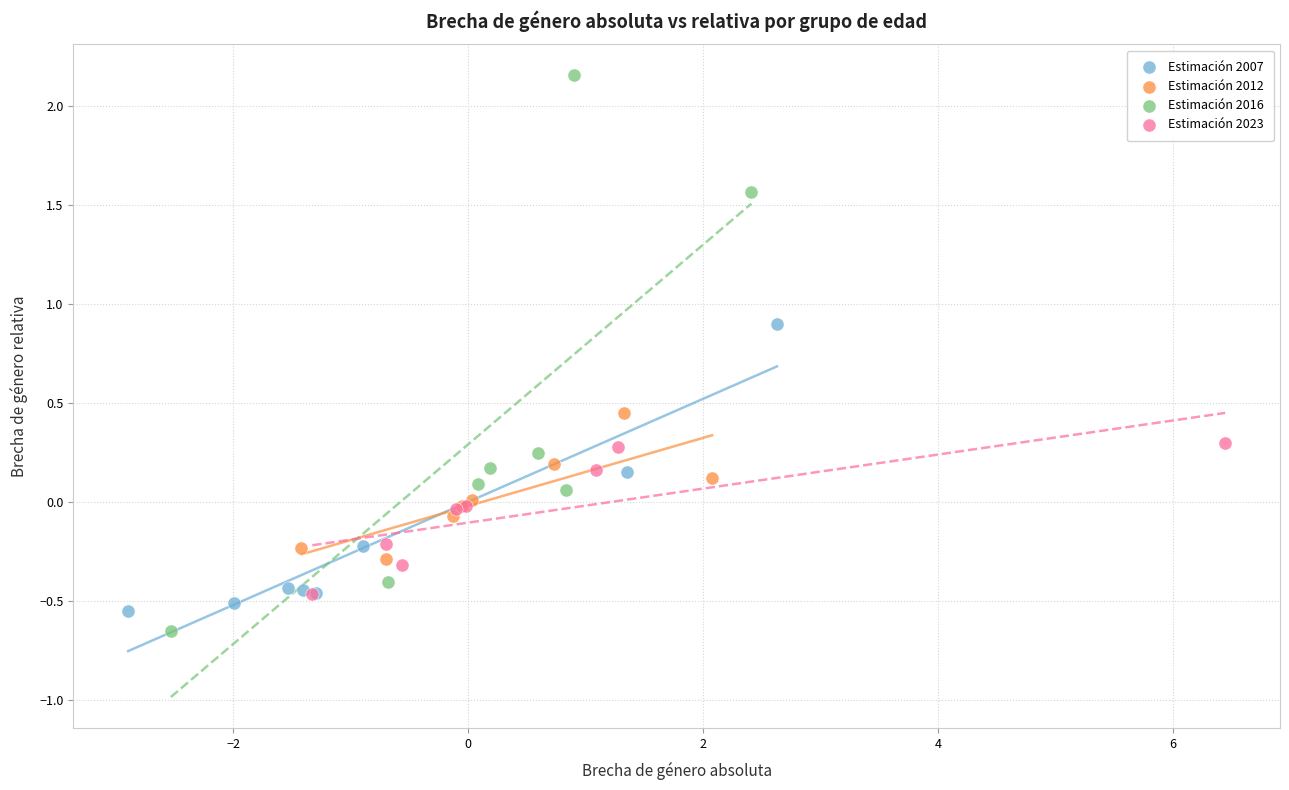

Which series reaches the maximum Y coordinate?

Estimación 2016